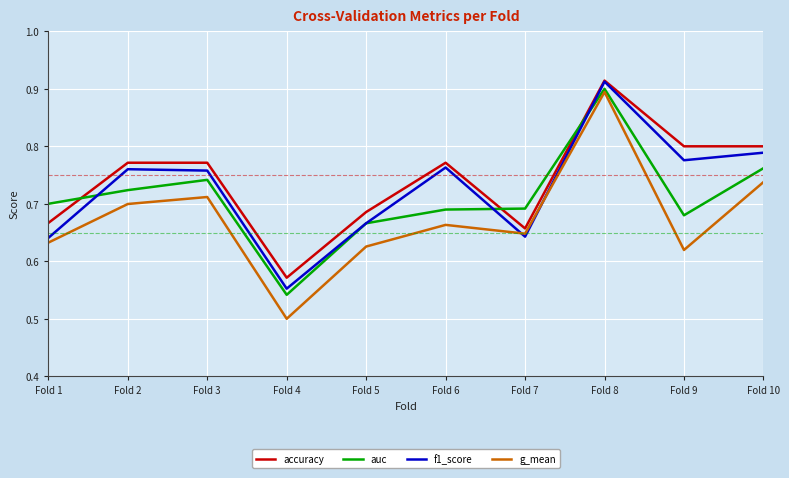

Between Fold 1 and Fold 3, which series saw the biggest shift?

f1_score